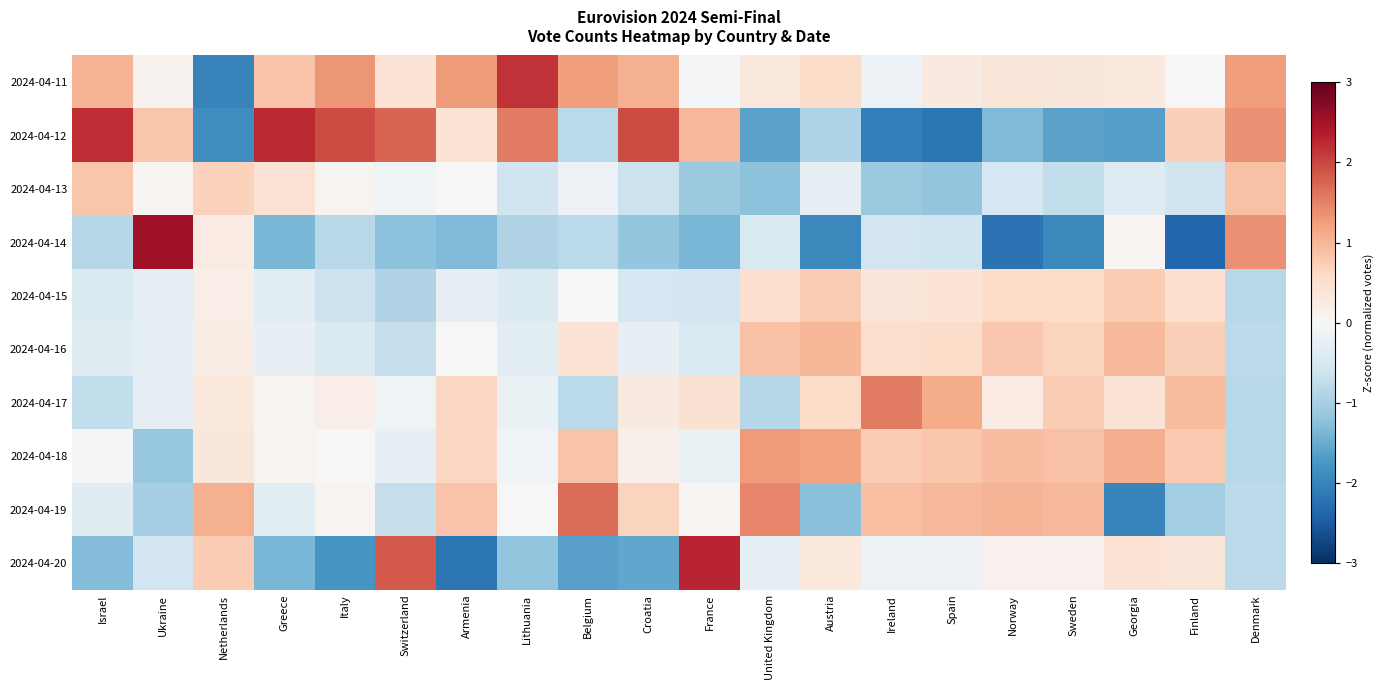

Reading left to right, transcribe all the data shown in this chart.

2024-04-11: Israel=1.0	Ukraine=0.1	Netherlands=-2.0	Greece=0.9	Italy=1.3	Switzerland=0.4	Armenia=1.3	Lithuania=2.2	Belgium=1.3	Croatia=1.1	France=-0.1	United Kingdom=0.3	Austria=0.5	Ireland=-0.2	Spain=0.3	Norway=0.4	Sweden=0.3	Georgia=0.3	Finland=-0.0	Denmark=1.3
2024-04-12: Israel=2.2	Ukraine=0.8	Netherlands=-1.9	Greece=2.2	Italy=1.9	Switzerland=1.7	Armenia=0.4	Lithuania=1.6	Belgium=-0.8	Croatia=2.0	France=1.0	United Kingdom=-1.6	Austria=-0.9	Ireland=-2.0	Spain=-2.2	Norway=-1.3	Sweden=-1.6	Georgia=-1.6	Finland=0.7	Denmark=1.4
2024-04-13: Israel=0.8	Ukraine=0.1	Netherlands=0.7	Greece=0.4	Italy=0.1	Switzerland=-0.1	Armenia=-0.0	Lithuania=-0.6	Belgium=-0.2	Croatia=-0.6	France=-1.1	United Kingdom=-1.2	Austria=-0.2	Ireland=-1.1	Spain=-1.2	Norway=-0.5	Sweden=-0.7	Georgia=-0.4	Finland=-0.6	Denmark=0.9
2024-04-14: Israel=-0.8	Ukraine=2.5	Netherlands=0.2	Greece=-1.4	Italy=-0.8	Switzerland=-1.2	Armenia=-1.3	Lithuania=-0.9	Belgium=-0.8	Croatia=-1.2	France=-1.4	United Kingdom=-0.5	Austria=-1.9	Ireland=-0.6	Spain=-0.6	Norway=-2.2	Sweden=-1.9	Georgia=0.1	Finland=-2.4	Denmark=1.4
2024-04-15: Israel=-0.4	Ukraine=-0.3	Netherlands=0.2	Greece=-0.3	Italy=-0.6	Switzerland=-0.9	Armenia=-0.2	Lithuania=-0.4	Belgium=0.0	Croatia=-0.5	France=-0.6	United Kingdom=0.5	Austria=0.8	Ireland=0.4	Spain=0.4	Norway=0.6	Sweden=0.5	Georgia=0.8	Finland=0.5	Denmark=-0.8
2024-04-16: Israel=-0.4	Ukraine=-0.3	Netherlands=0.2	Greece=-0.3	Italy=-0.4	Switzerland=-0.7	Armenia=-0.0	Lithuania=-0.3	Belgium=0.4	Croatia=-0.2	France=-0.5	United Kingdom=0.9	Austria=1.0	Ireland=0.5	Spain=0.5	Norway=0.8	Sweden=0.7	Georgia=1.0	Finland=0.7	Denmark=-0.8
2024-04-17: Israel=-0.7	Ukraine=-0.3	Netherlands=0.3	Greece=0.1	Italy=0.2	Switzerland=-0.1	Armenia=0.6	Lithuania=-0.2	Belgium=-0.8	Croatia=0.3	France=0.5	United Kingdom=-0.8	Austria=0.5	Ireland=1.6	Spain=1.1	Norway=0.2	Sweden=0.8	Georgia=0.4	Finland=0.9	Denmark=-0.8
2024-04-18: Israel=-0.1	Ukraine=-1.1	Netherlands=0.3	Greece=0.1	Italy=-0.0	Switzerland=-0.2	Armenia=0.6	Lithuania=-0.1	Belgium=0.8	Croatia=0.1	France=-0.2	United Kingdom=1.3	Austria=1.2	Ireland=0.8	Spain=0.8	Norway=0.9	Sweden=0.9	Georgia=1.1	Finland=0.8	Denmark=-0.8
2024-04-19: Israel=-0.4	Ukraine=-1.0	Netherlands=1.1	Greece=-0.3	Italy=0.1	Switzerland=-0.7	Armenia=0.8	Lithuania=-0.0	Belgium=1.7	Croatia=0.7	France=0.1	United Kingdom=1.5	Austria=-1.3	Ireland=0.9	Spain=1.0	Norway=1.0	Sweden=1.0	Georgia=-2.0	Finland=-1.0	Denmark=-0.8
2024-04-20: Israel=-1.3	Ukraine=-0.6	Netherlands=0.8	Greece=-1.4	Italy=-1.8	Switzerland=1.9	Armenia=-2.2	Lithuania=-1.2	Belgium=-1.6	Croatia=-1.6	France=2.3	United Kingdom=-0.3	Austria=0.3	Ireland=-0.2	Spain=-0.2	Norway=0.1	Sweden=0.1	Georgia=0.4	Finland=0.4	Denmark=-0.8